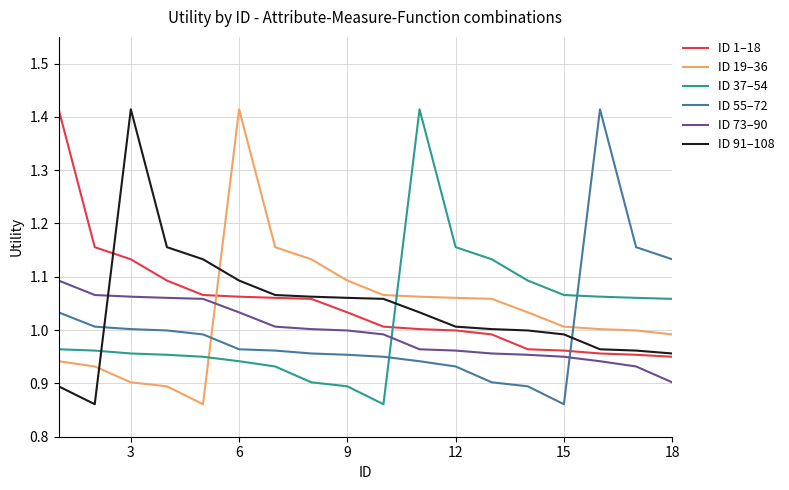

Does the chart have visible grid lines?

Yes